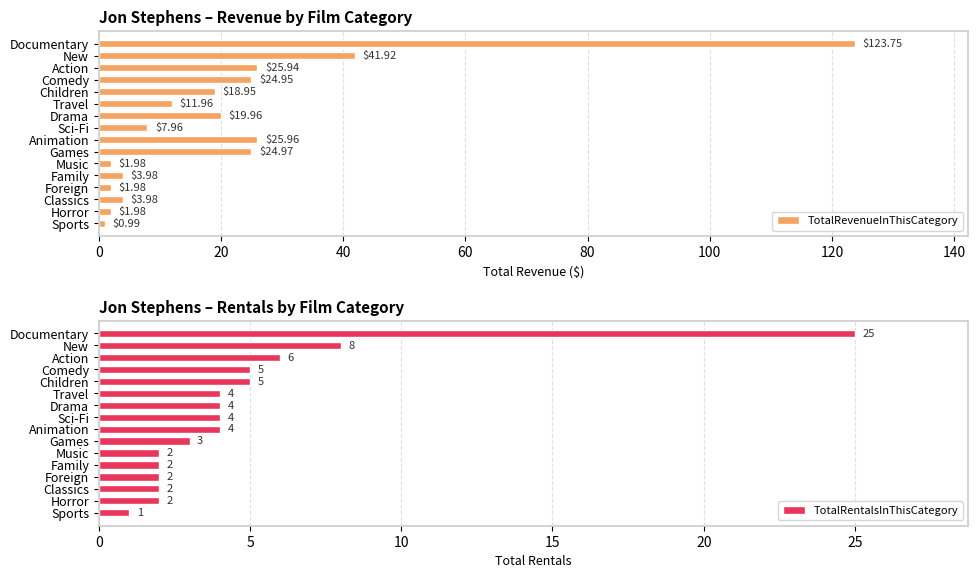

How many data points in TotalRevenueInThisCategory are above 18?

8